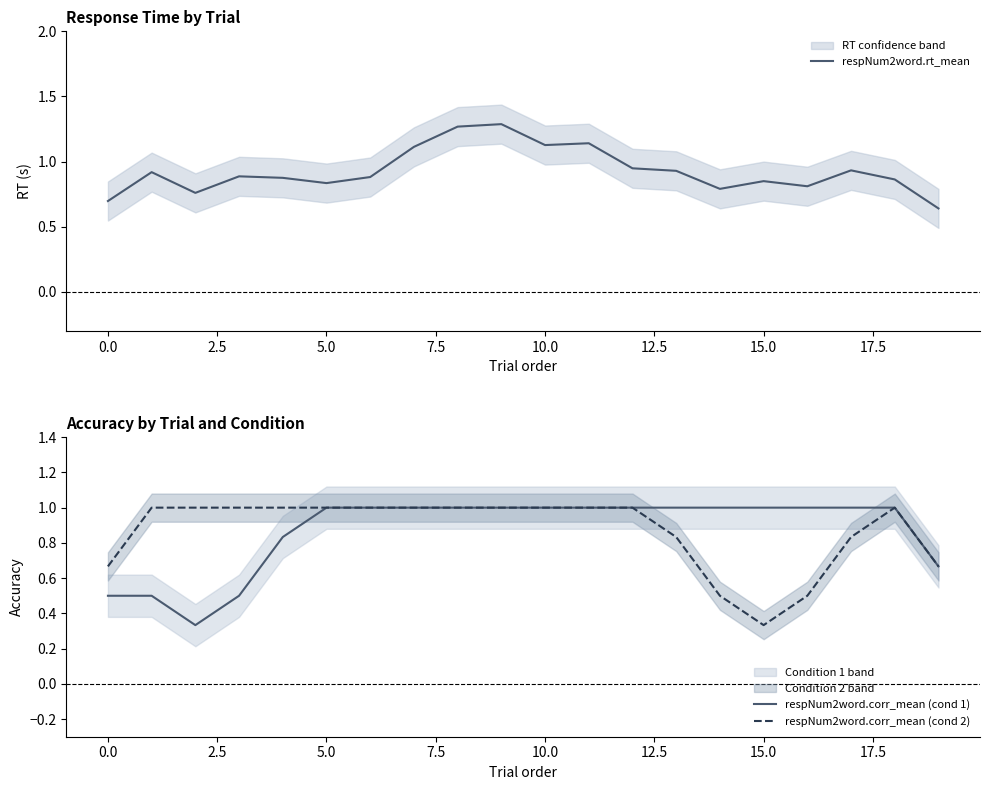

What is the sum of all respNum2word.rt_mean values?

18.6